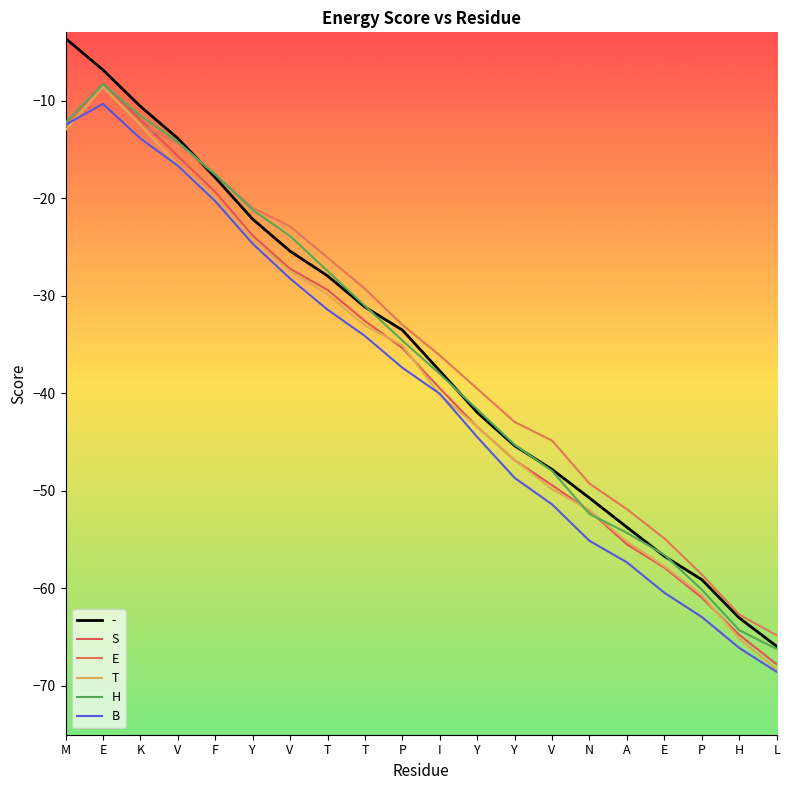

What is the label of the 10th point from the left?

P